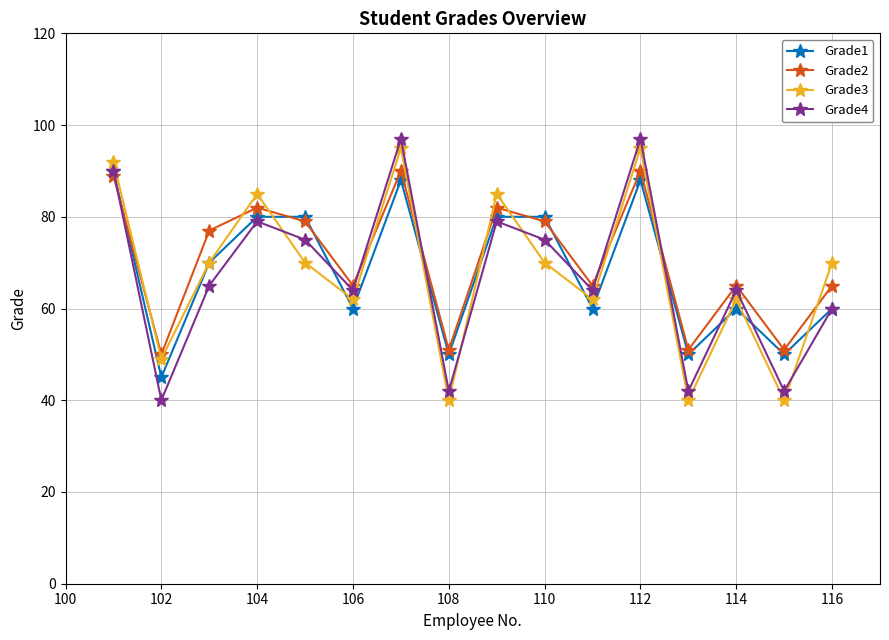

What is the highest value of the Grade3 series?

95